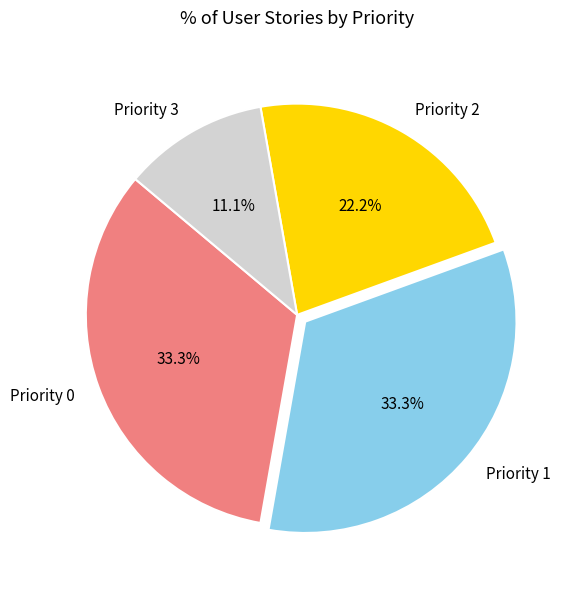

Is it true that Priority 0 is 26% of the pie?

False